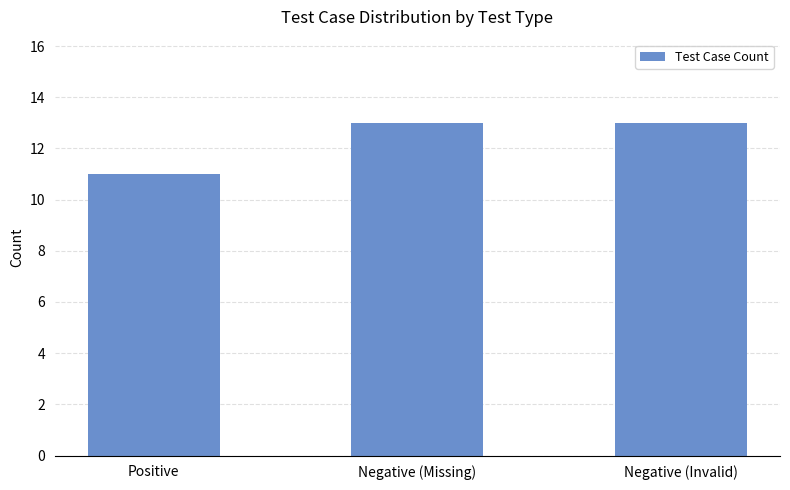

What is the smallest value displayed?

11